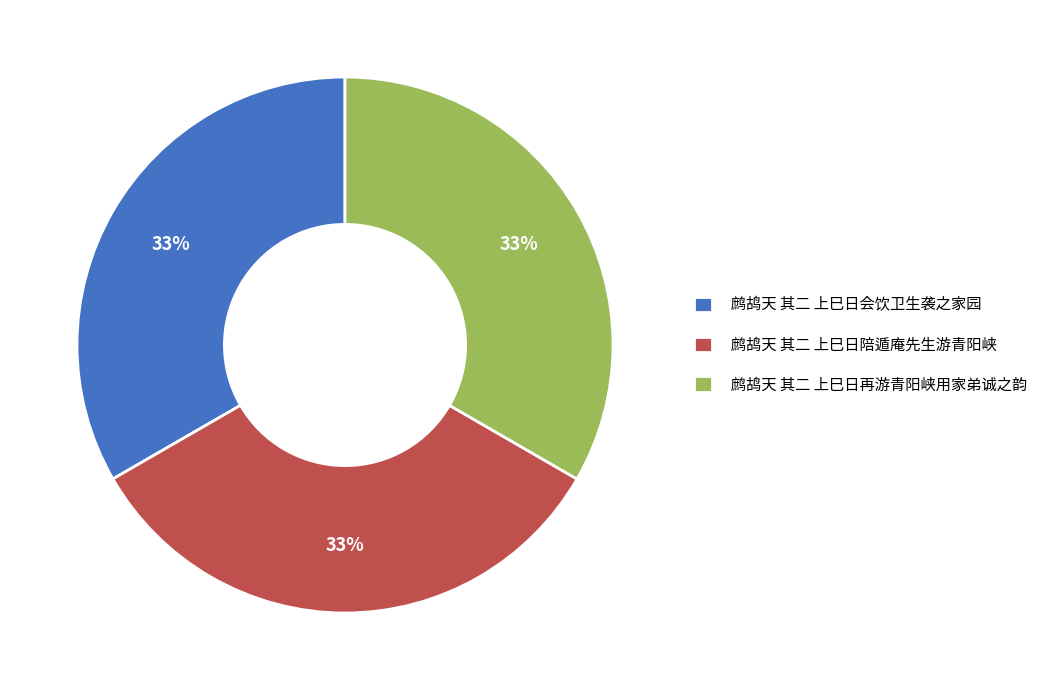

The 鹧鸪天 其二 上巳日陪遁庵先生游青阳峡 slice represents 33% of the pie. True or false?

True